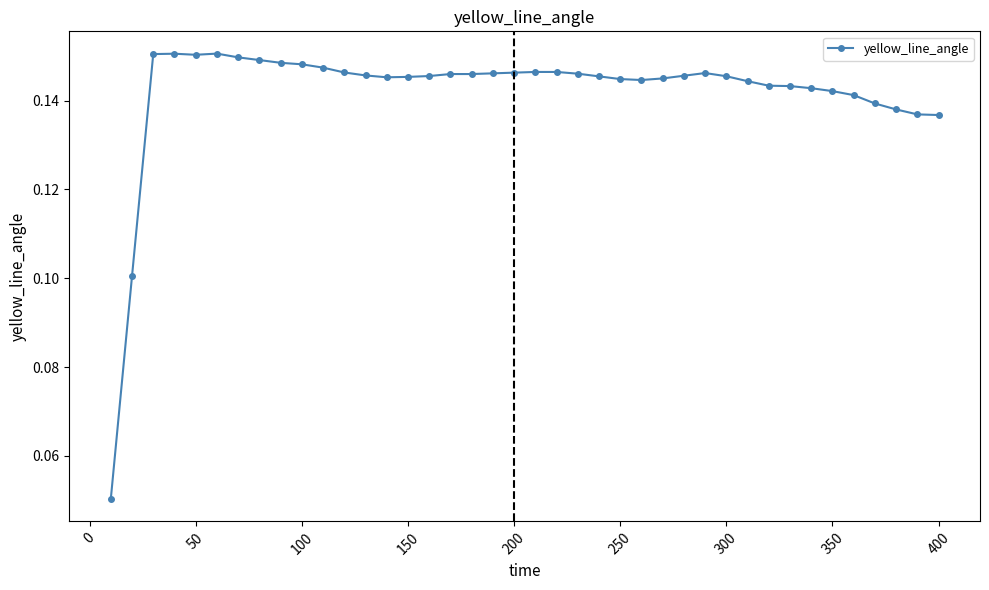

What is the sum of all values?

5.7